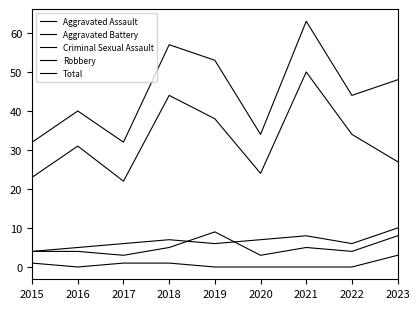

What is the value of the Robbery point at the 8th from the left?

34